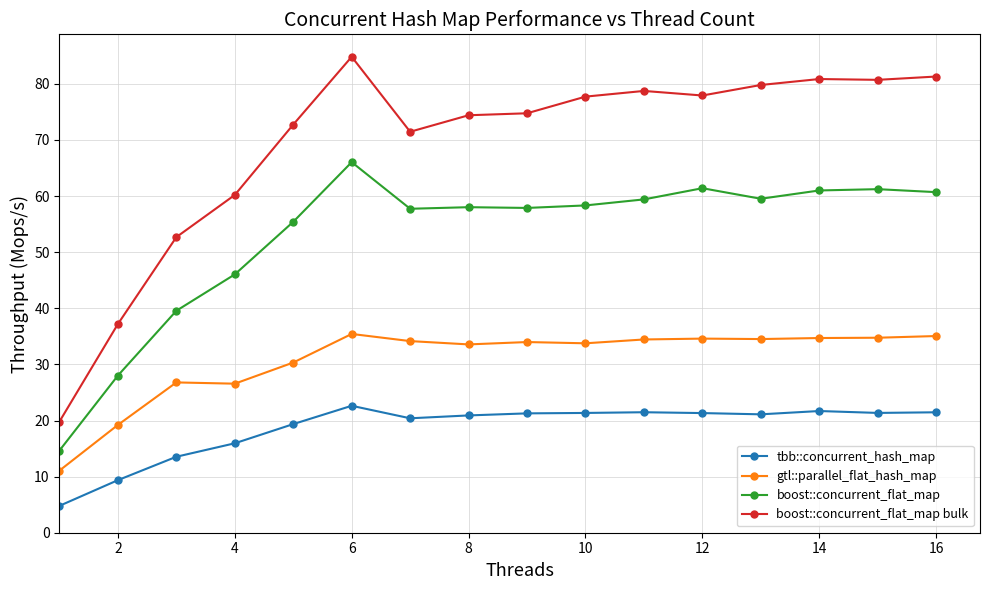

How many distinct data groups are displayed?

4